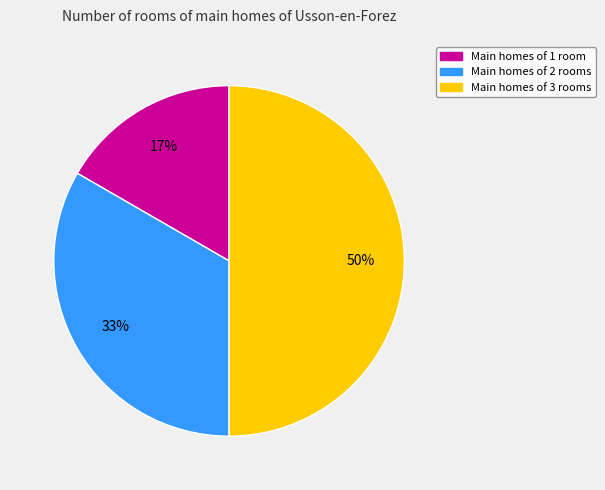

How many slices are in this pie chart?

3